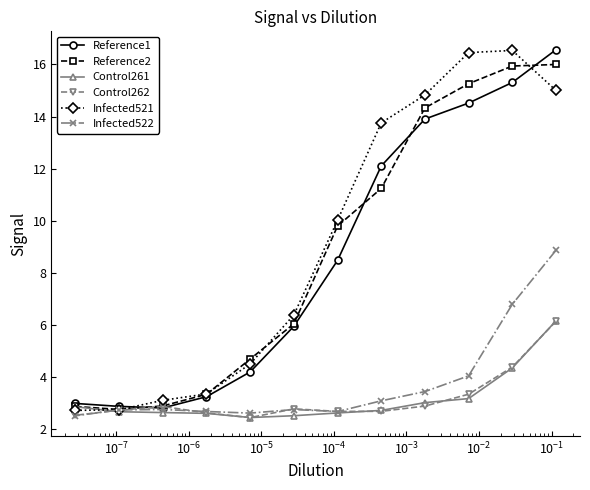

What is the value of the Reference1 point at the 12th from the left?

16.6